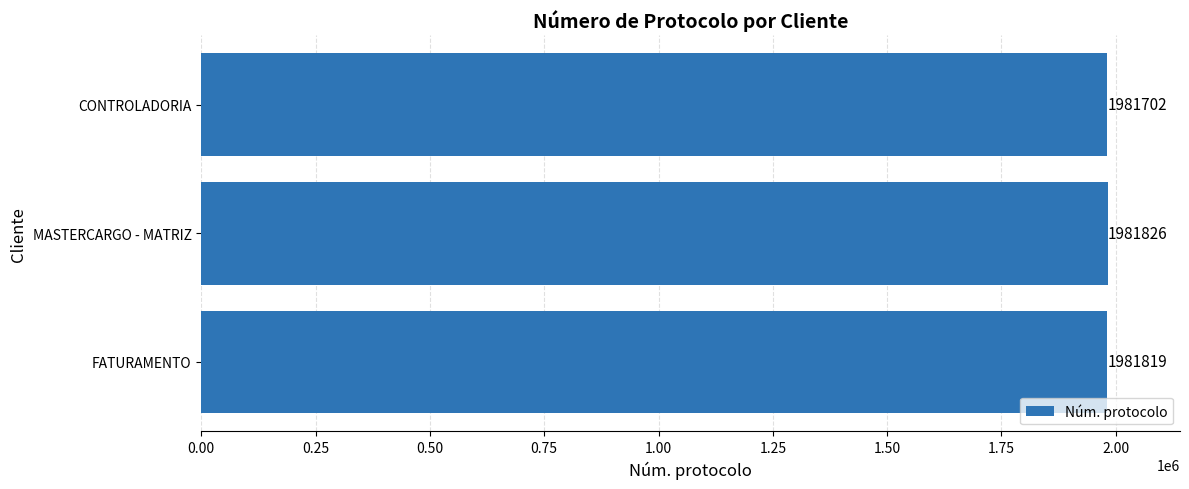

What is the sum of the values at MASTERCARGO - MATRIZ and CONTROLADORIA?

3963528